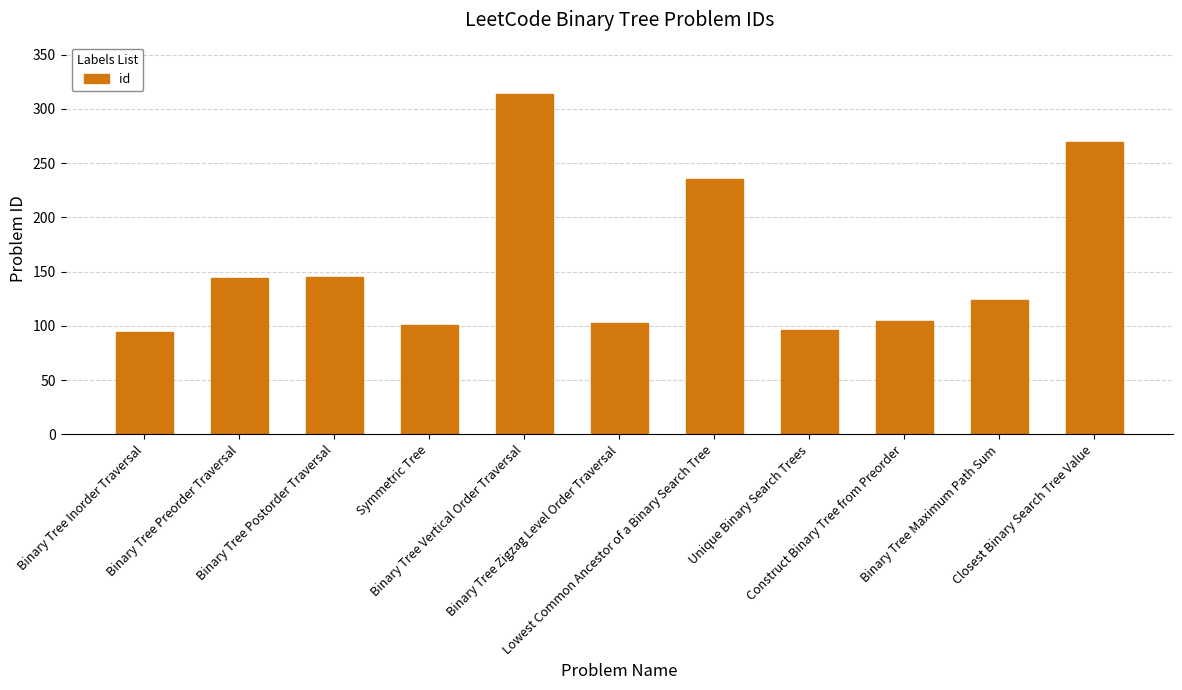

What is the value of the 6th bar from the left?

103